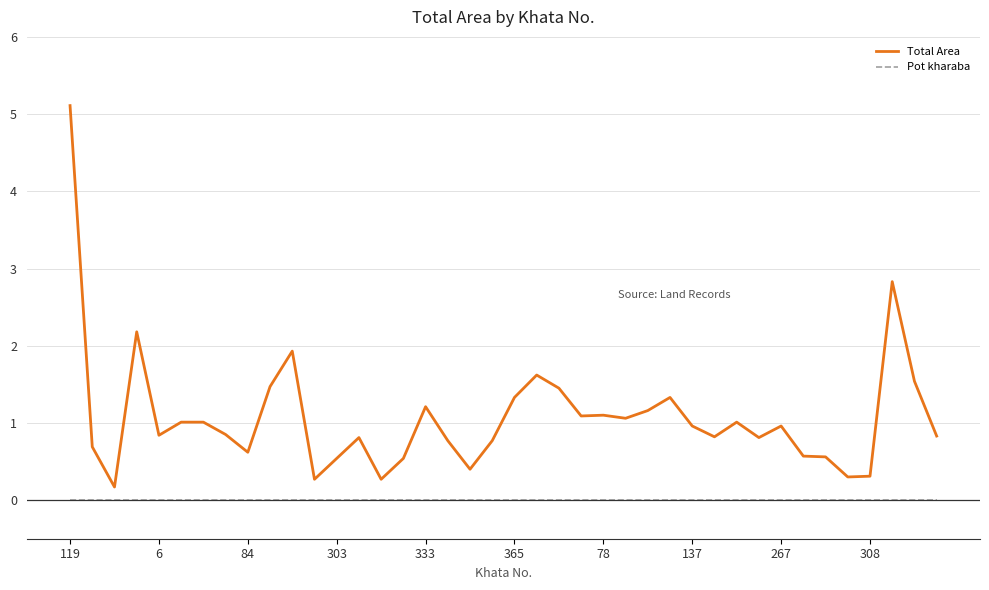

Rank the series by their maximum value, from lowest to highest.

Pot kharaba, Total Area